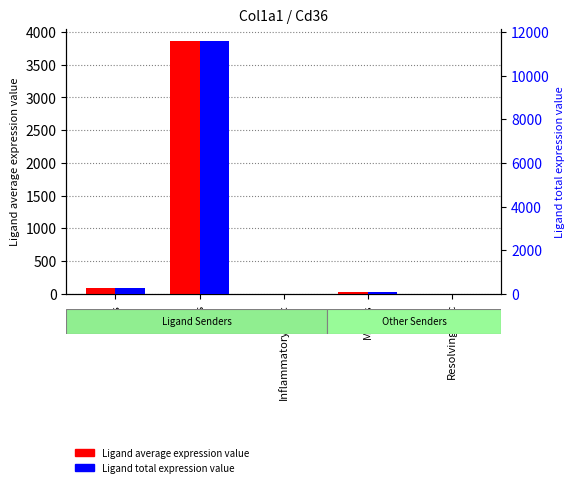

Rank the series by their average value, from lowest to highest.

Ligand average expression value, Ligand total expression value